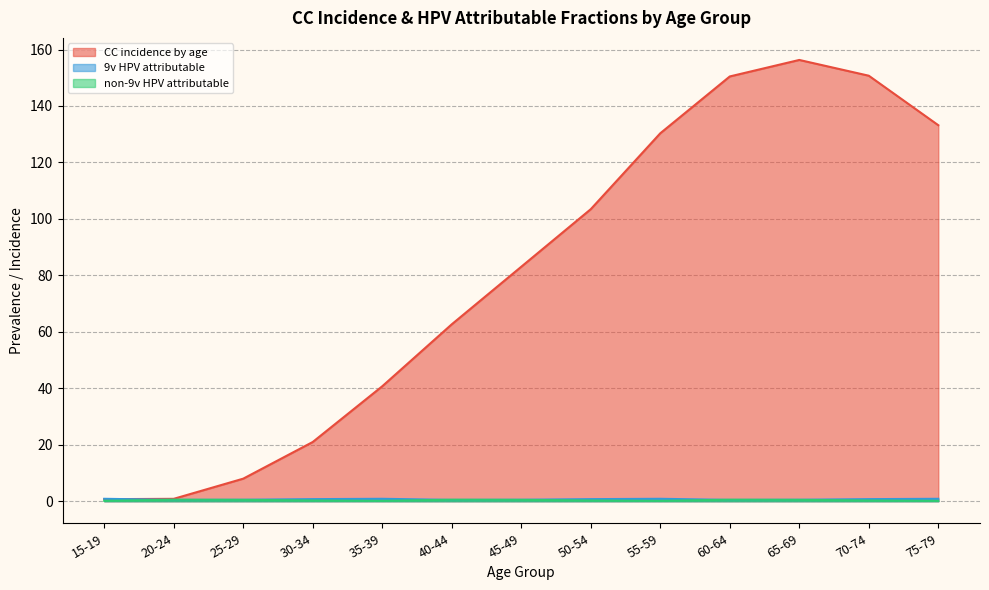

The non-9v HPV attributable series shows 0.3 at 50-54. True or false?

True